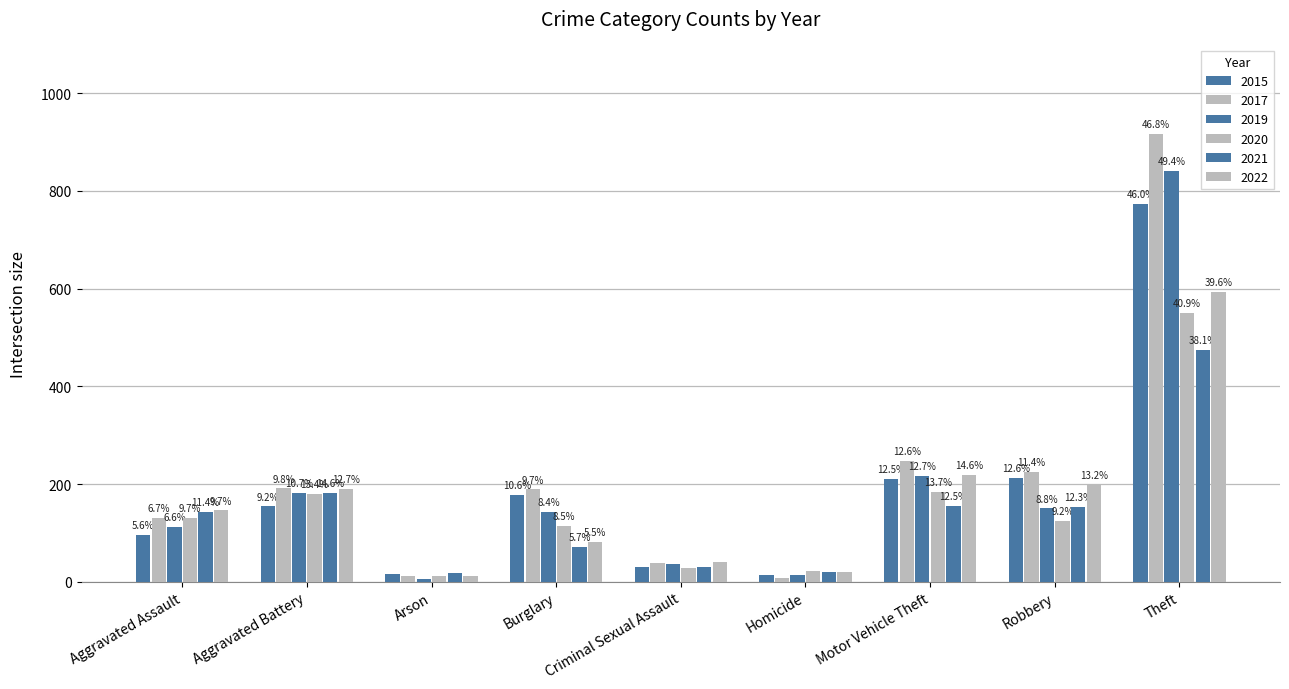

Reading right to left, extract all data points from this chart.

2015: 774	212	211	13	31	178	15	154	95
2017: 916	224	247	8	39	189	12	191	131
2019: 841	150	216	14	37	143	6	182	113
2020: 550	124	184	22	28	115	12	180	131
2021: 474	153	156	20	30	71	17	182	142
2022: 593	198	219	20	40	82	11	190	146